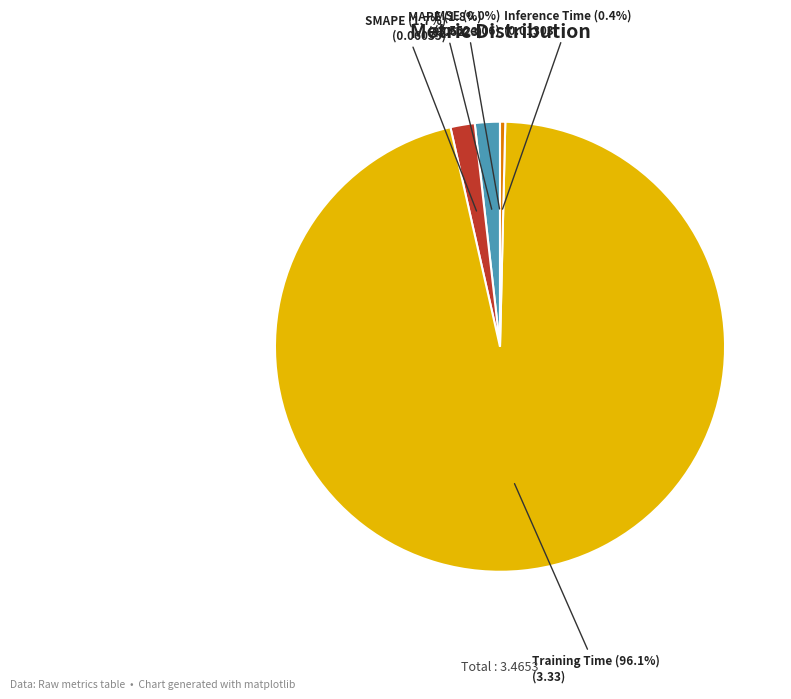

Which has a higher value, MAPE or Training Time?

Training Time